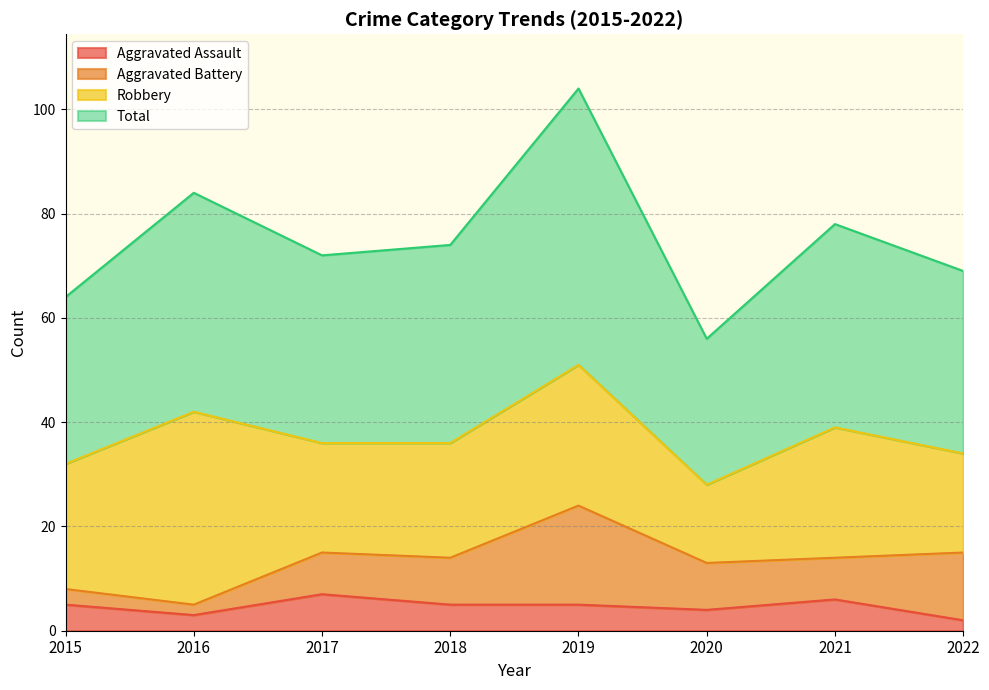

Which category has the highest value across all series?

2019